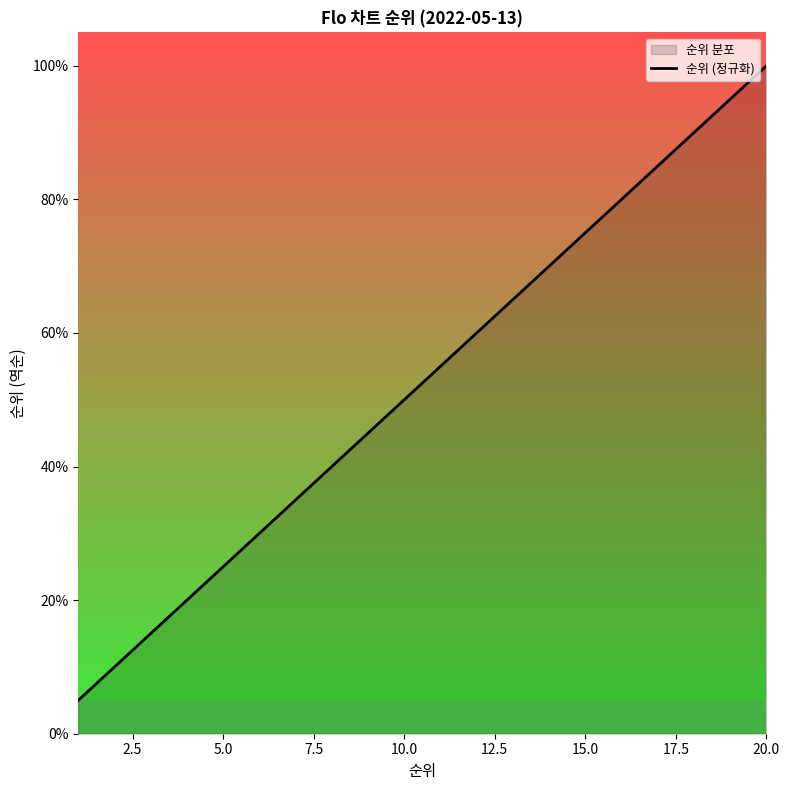

True or false: the data has more than 2 interior local peaks.

False